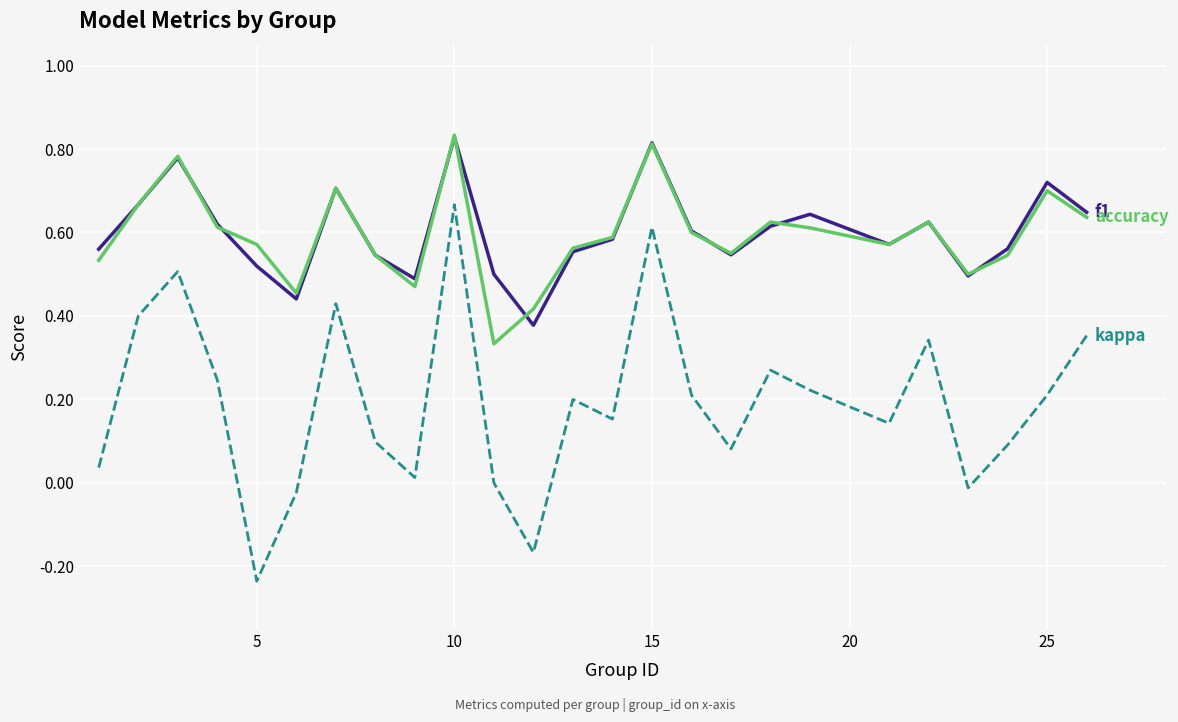

Reading left to right, what are all the values shown in this chart?

f1: 0.6	0.7	0.8	0.6	0.5	0.4	0.7	0.5	0.5	0.8	0.5	0.4	0.6	0.6	0.8	0.6	0.5	0.6	0.6	0.6	0.6	0.5	0.6	0.7	0.6
kappa: 0.0	0.4	0.5	0.2	-0.2	-0.0	0.4	0.1	0.0	0.7	0.0	-0.2	0.2	0.2	0.6	0.2	0.1	0.3	0.2	0.1	0.3	-0.0	0.1	0.2	0.4
accuracy: 0.5	0.7	0.8	0.6	0.6	0.5	0.7	0.5	0.5	0.8	0.3	0.4	0.6	0.6	0.8	0.6	0.6	0.6	0.6	0.6	0.6	0.5	0.5	0.7	0.6